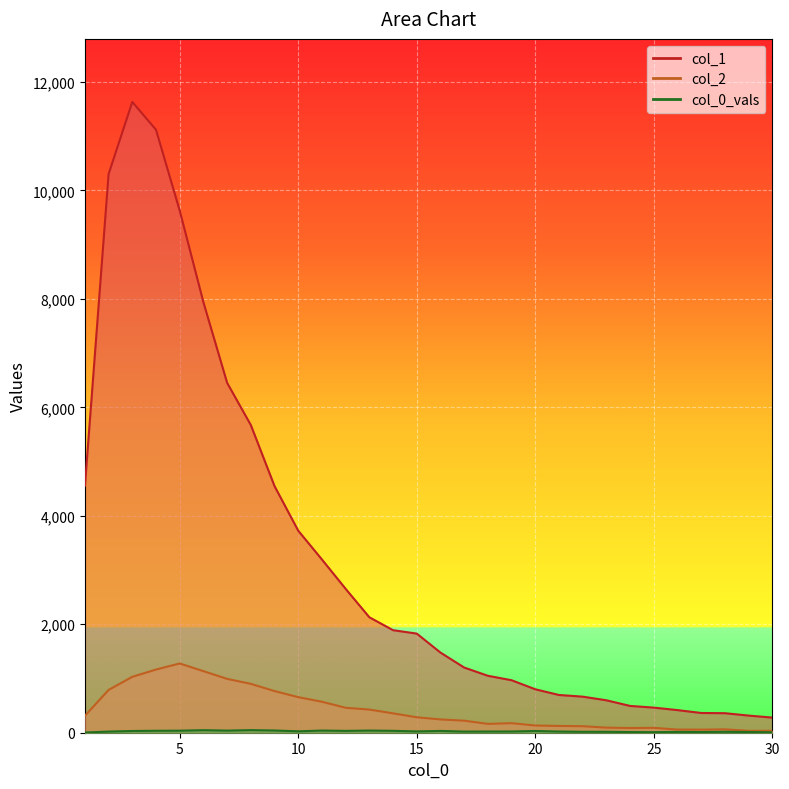

What is the value of the col_1 point at the 21st from the left?

696